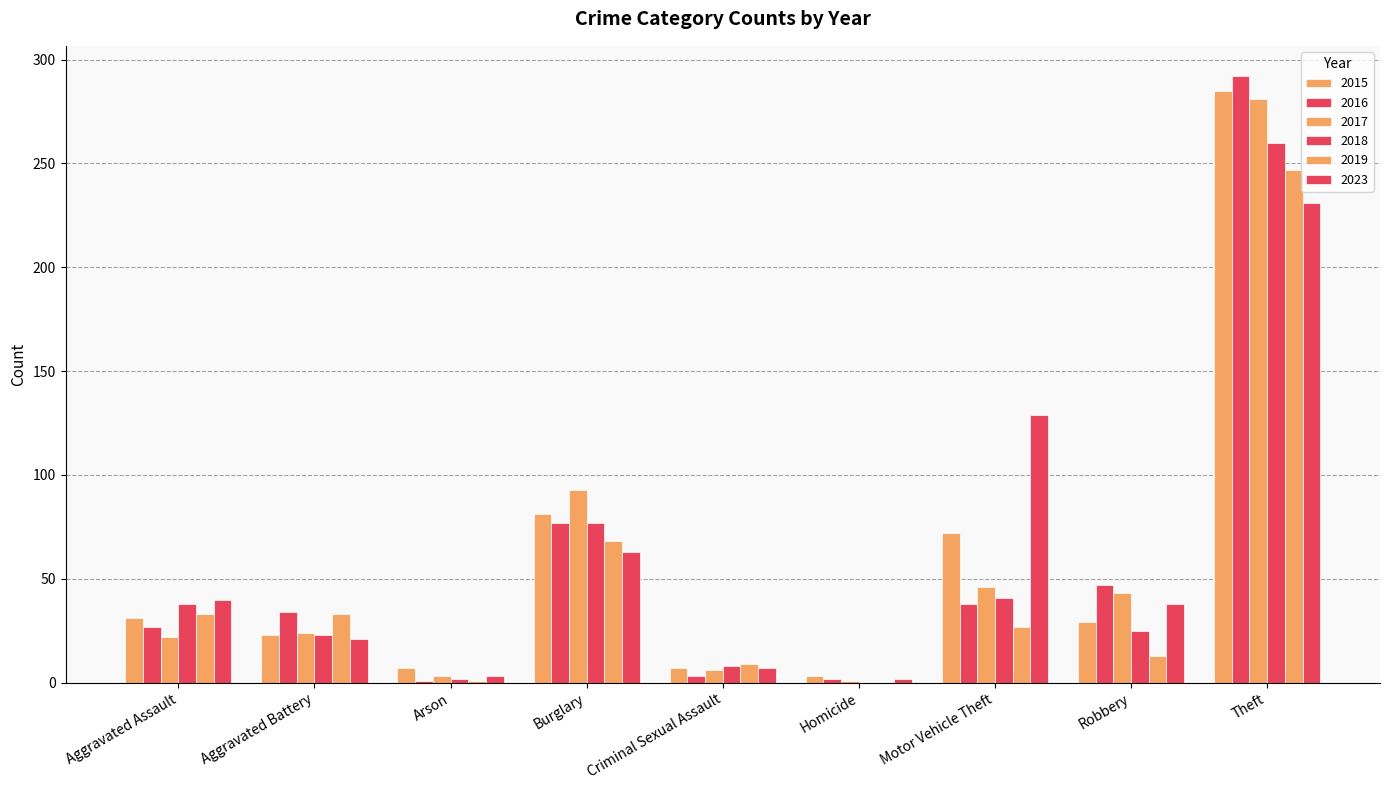

How many groups of bars are there?

9